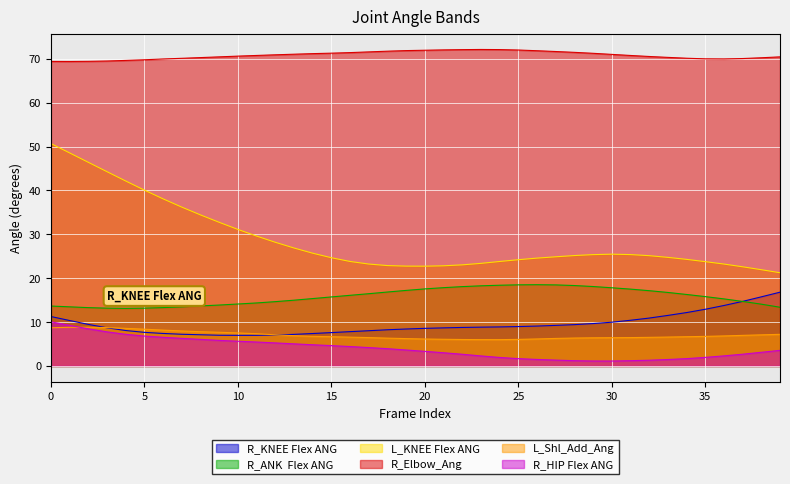

Which series changed the most between 7 and 17?

L_KNEE Flex ANG